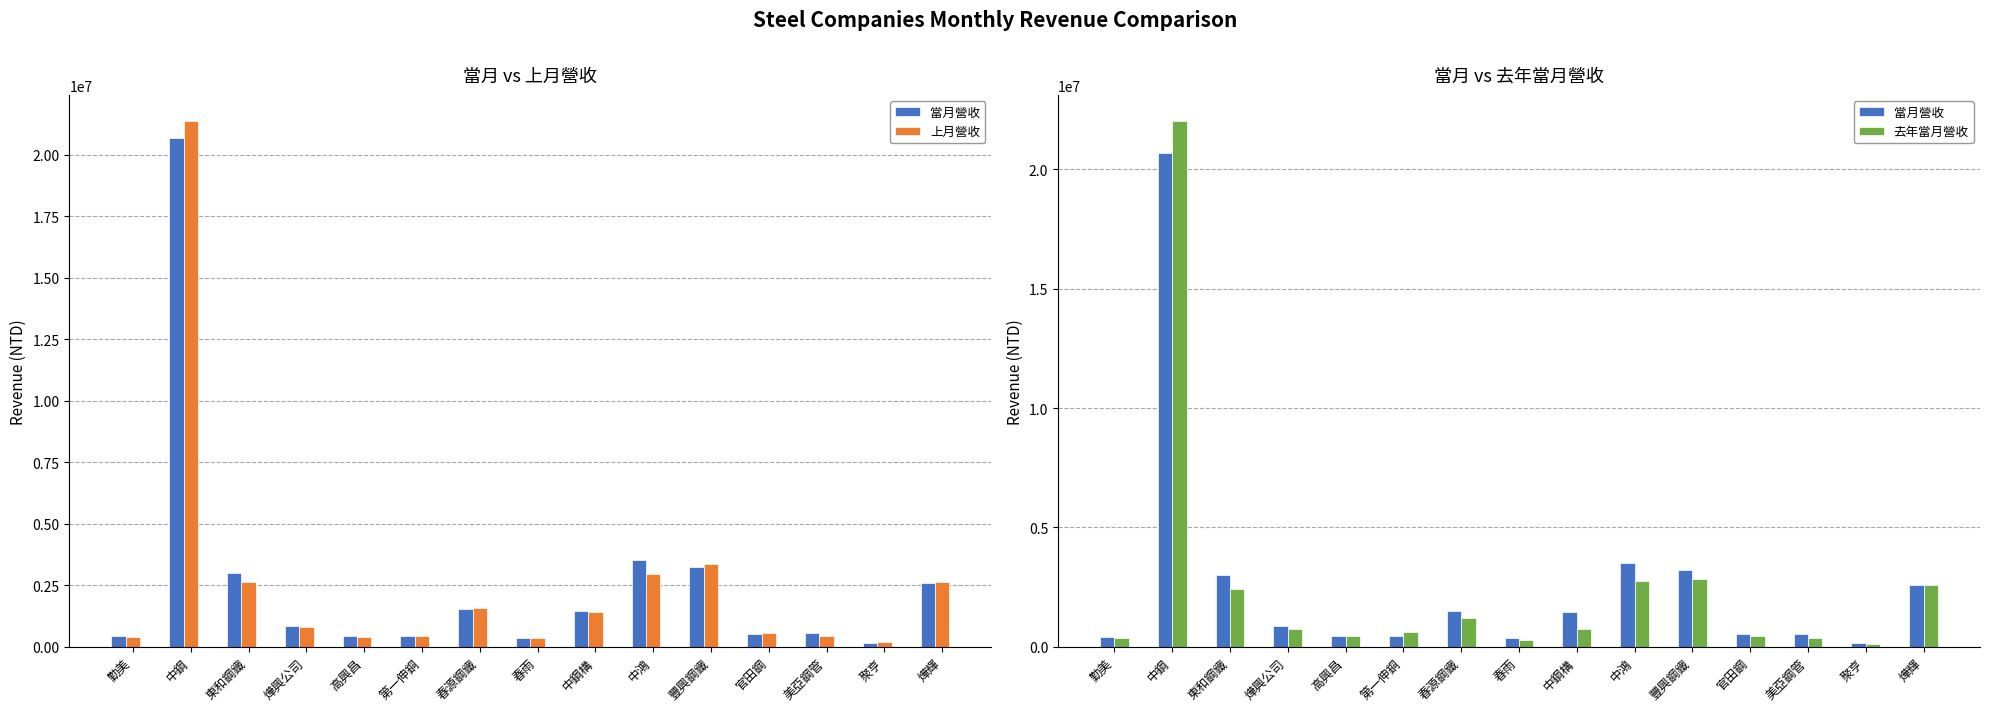

Reading left to right, transcribe all the data shown in this chart.

當月營收: 勤美=417135	中鋼=20681002	東和鋼鐵=3009661	燁興公司=850345	高興昌=431274	第一伸銅=453917	春源鋼鐵=1515295	春雨=363548	中鋼構=1466862	中鴻=3517240	豐興鋼鐵=3221983	官田鋼=512838	美亞鋼管=544142	聚亨=136047	燁輝=2605249
上月營收: 勤美=400321	中鋼=21355208	東和鋼鐵=2634117	燁興公司=798905	高興昌=401781	第一伸銅=429708	春源鋼鐵=1568700	春雨=365839	中鋼構=1406961	中鴻=2939140	豐興鋼鐵=3363978	官田鋼=537782	美亞鋼管=423424	聚亨=178988	燁輝=2628955
去年當月營收: 勤美=372313	中鋼=22021578	東和鋼鐵=2415710	燁興公司=736482	高興昌=454764	第一伸銅=625225	春源鋼鐵=1187400	春雨=283099	中鋼構=741538	中鴻=2769875	豐興鋼鐵=2821803	官田鋼=434397	美亞鋼管=378518	聚亨=130113	燁輝=2595862